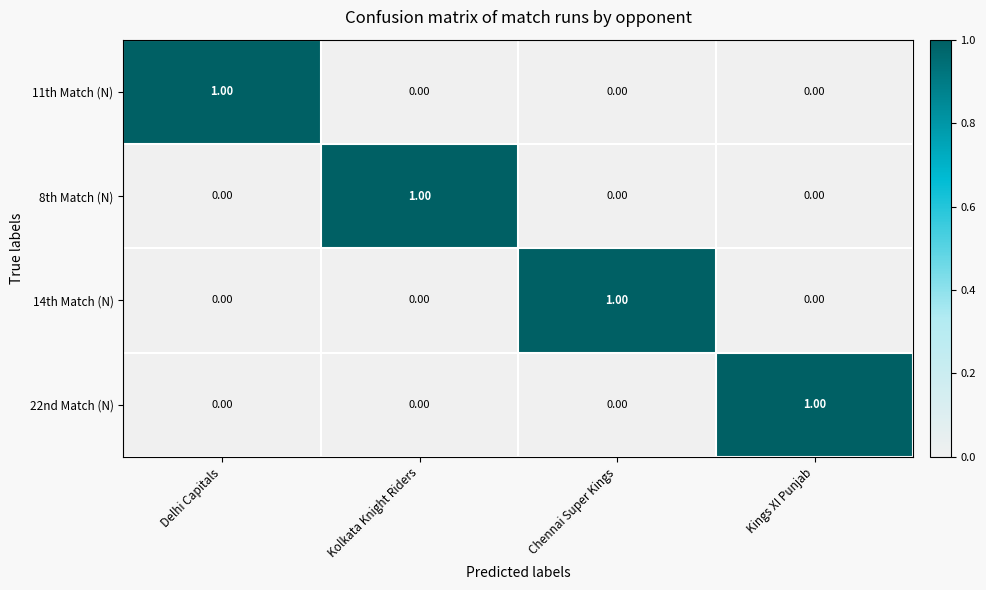

At how many categories does at least one series exceed 0?

4